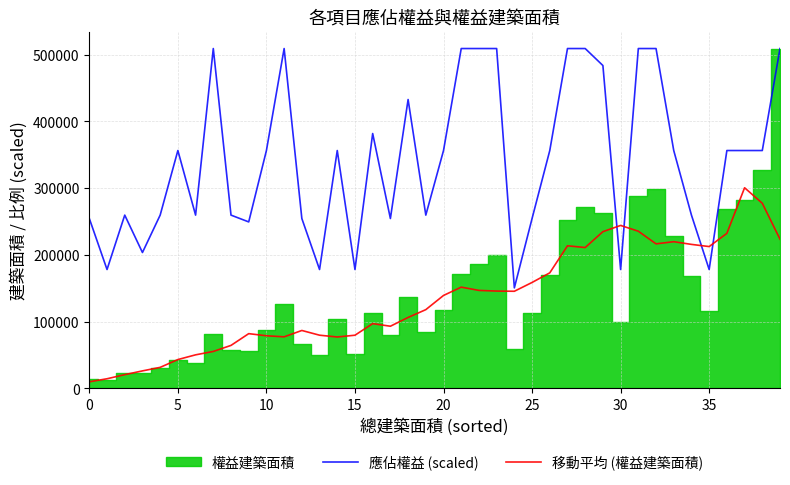

What is the highest value of the 移動平均 (權益建築面積) series?

300661.2